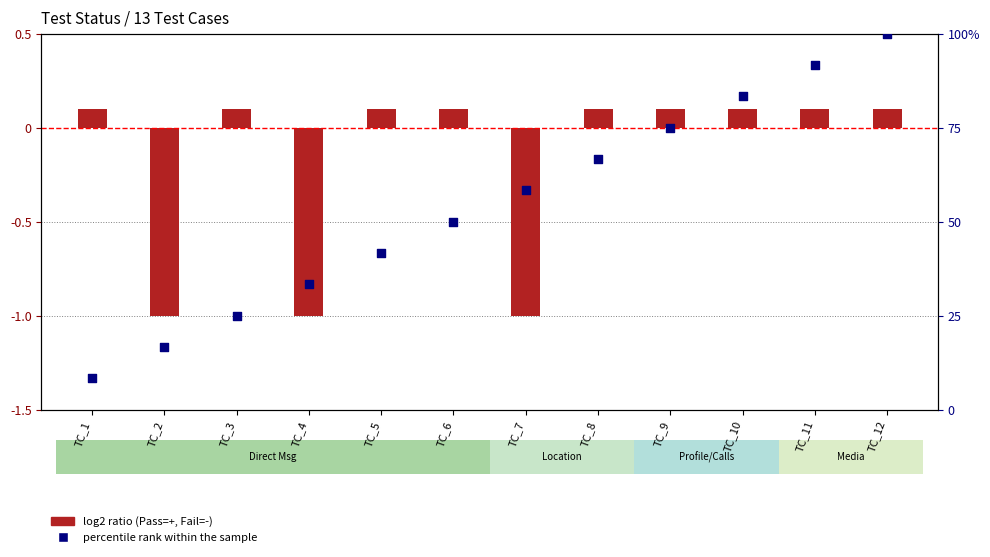

At how many categories does at least one series exceed 8?

12